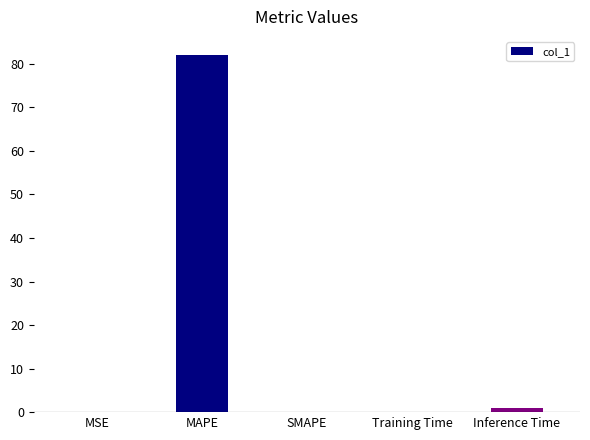

Which category has the highest value across all series?

MAPE